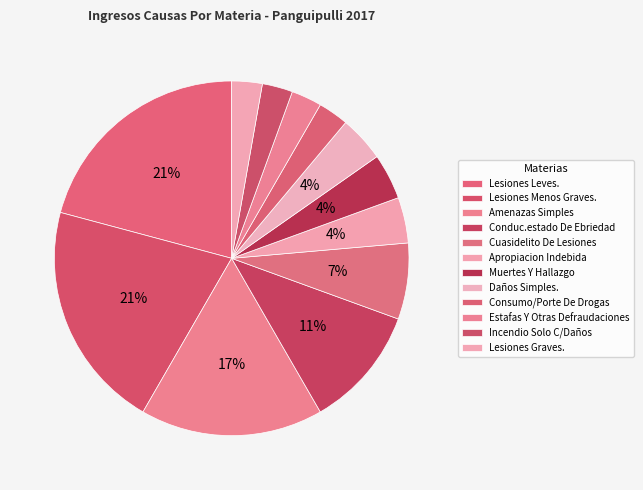

To the nearest percent, what portion does Consumo/Porte De Drogas represent?

3%